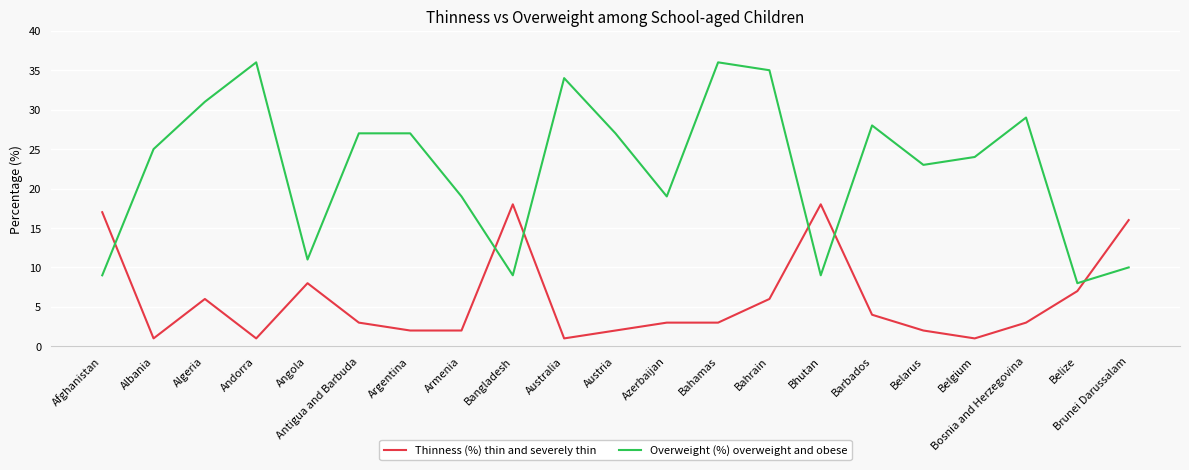

Where is Thinness (%) thin and severely thin nearest to the value 9?

Angola